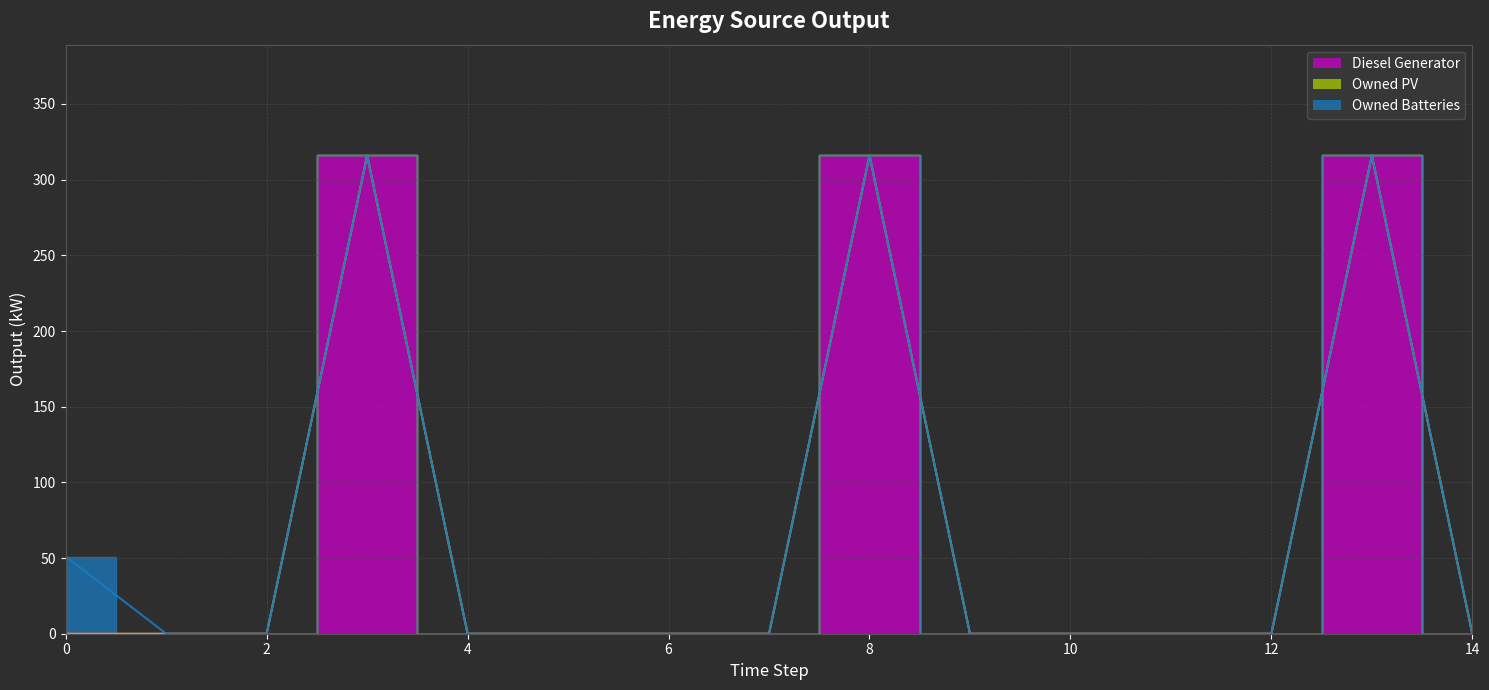

At which category does the chart reach its peak across all series?

3